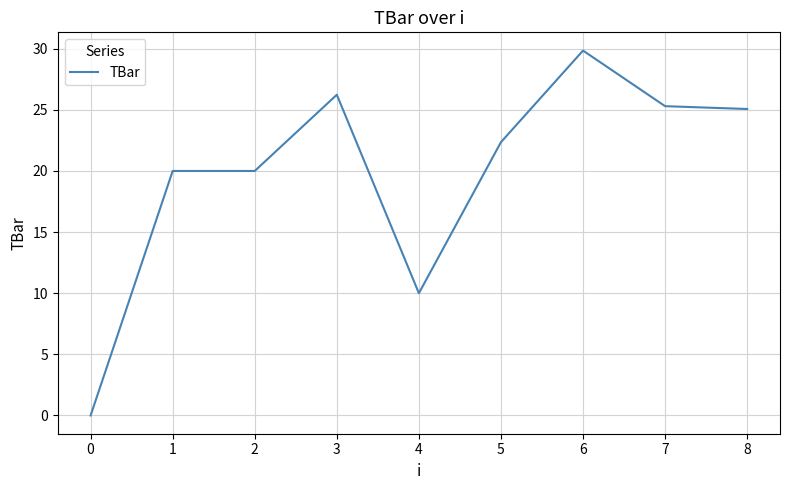

Is it true that the value at 4 is 10.0?

True